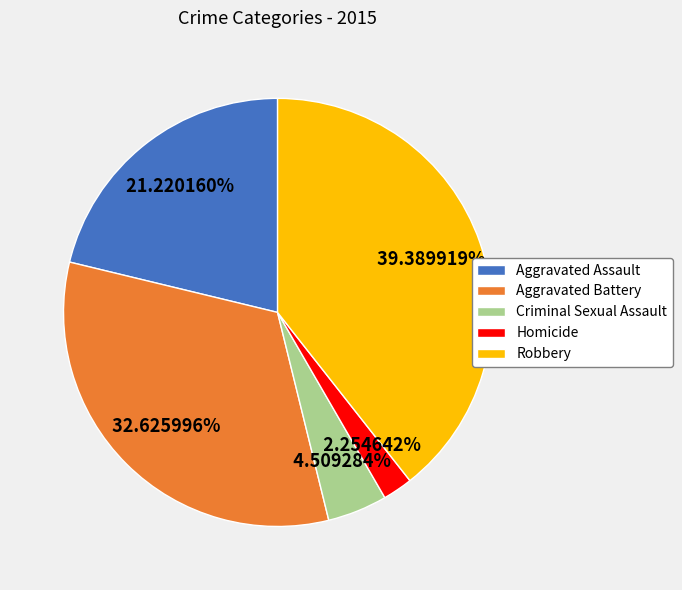

How many slices are in this pie chart?

5